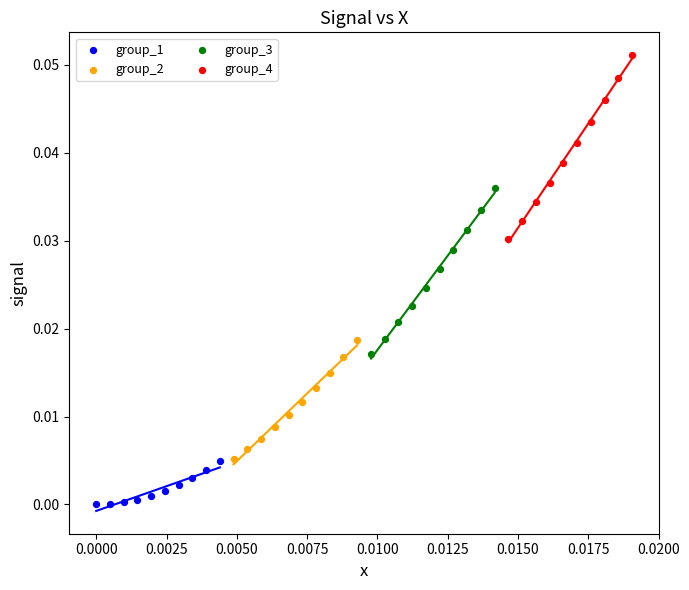

Which series contains the lowest Y value?

group_1